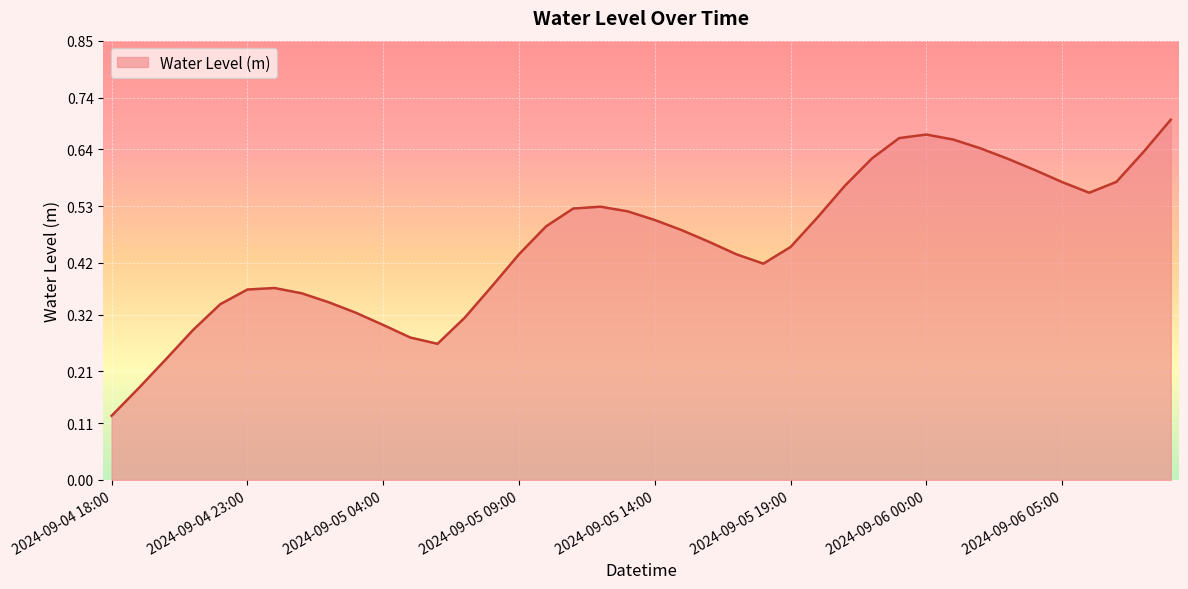

What is the label of the 3rd point from the right?

2024-09-06 07:00